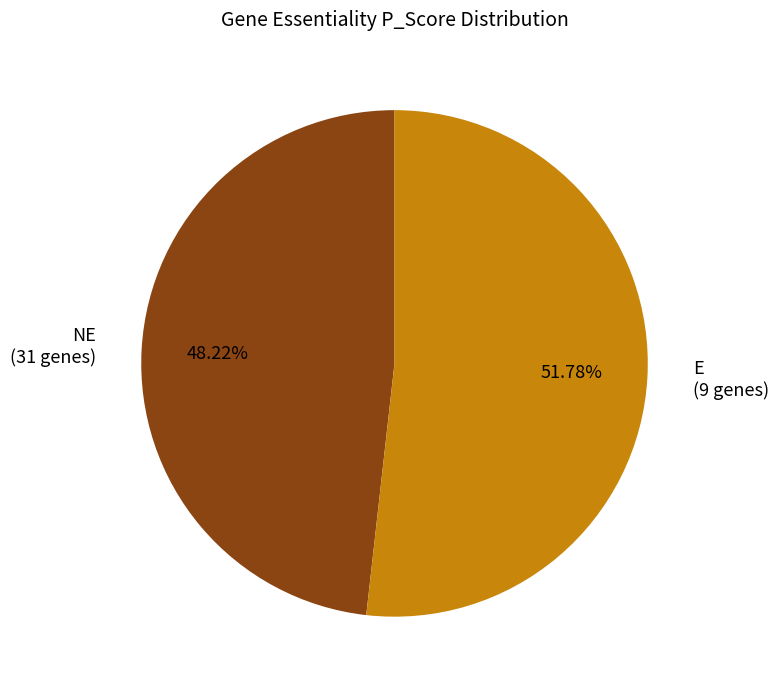

Count the number of slices in the pie.

2